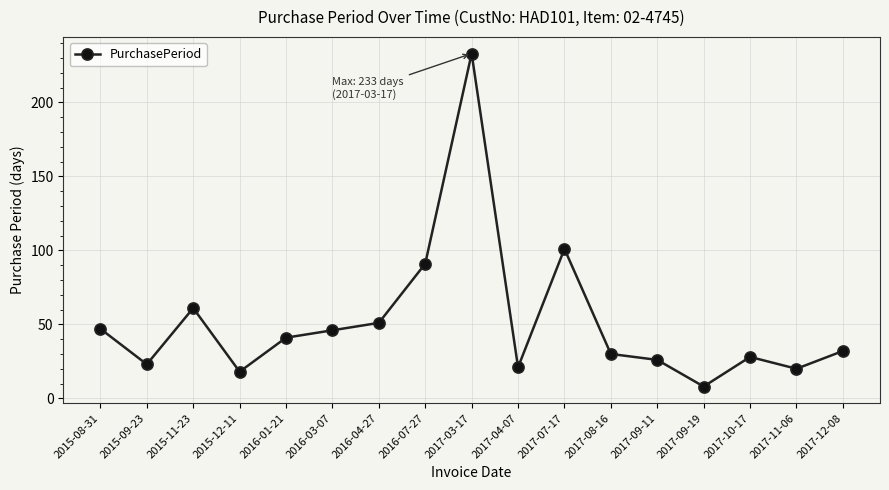

Between 2016-07-27 and 2015-08-31, which is larger?

2016-07-27